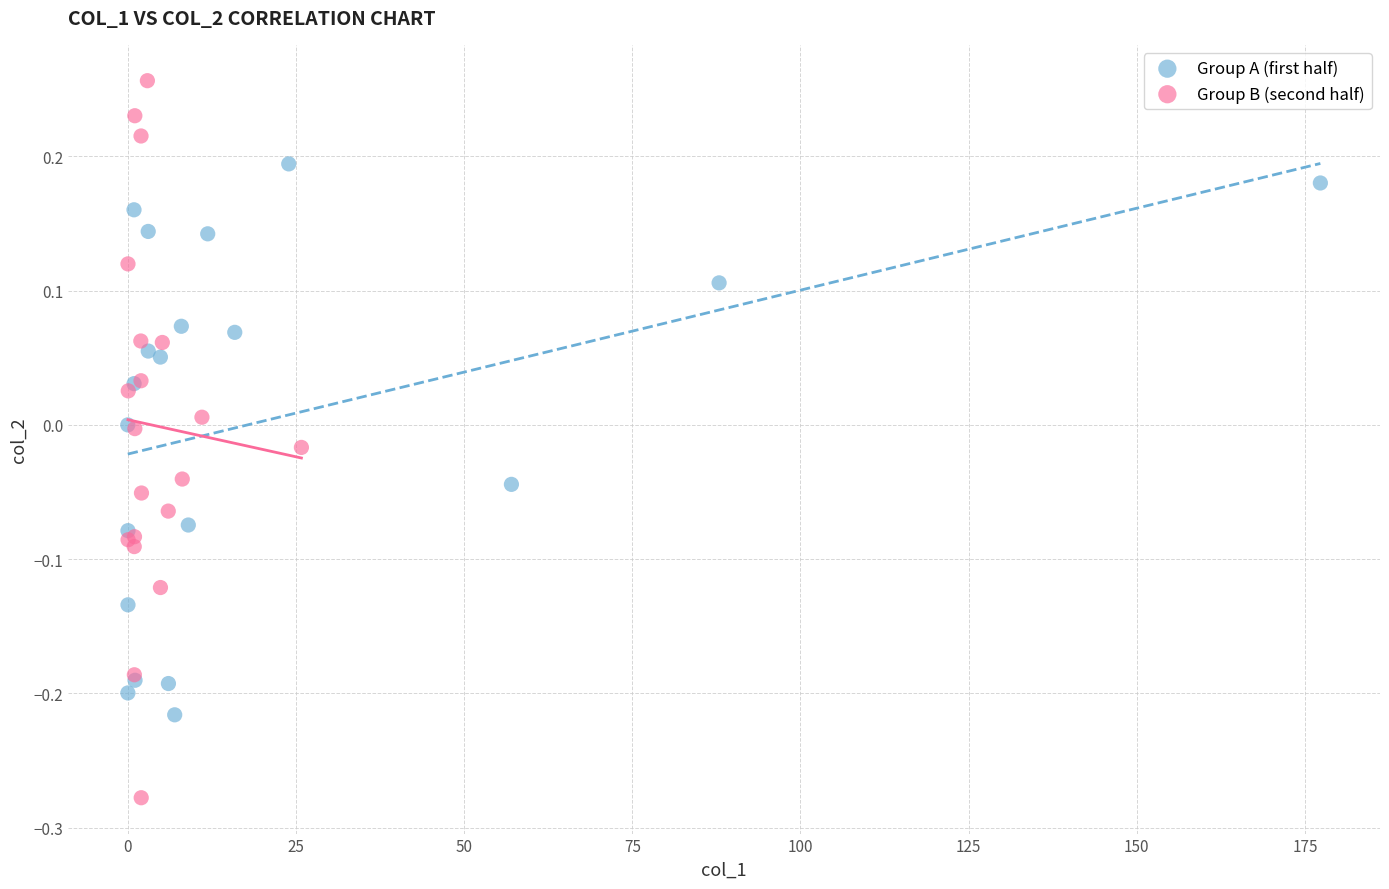

What are all the series names shown in the legend?

Group A (first half), Group B (second half)